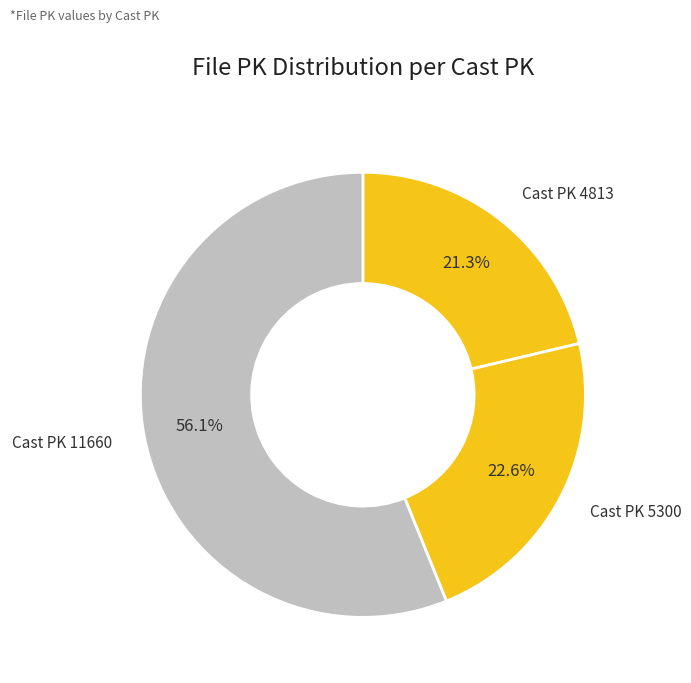

How many segments does this pie chart have?

3